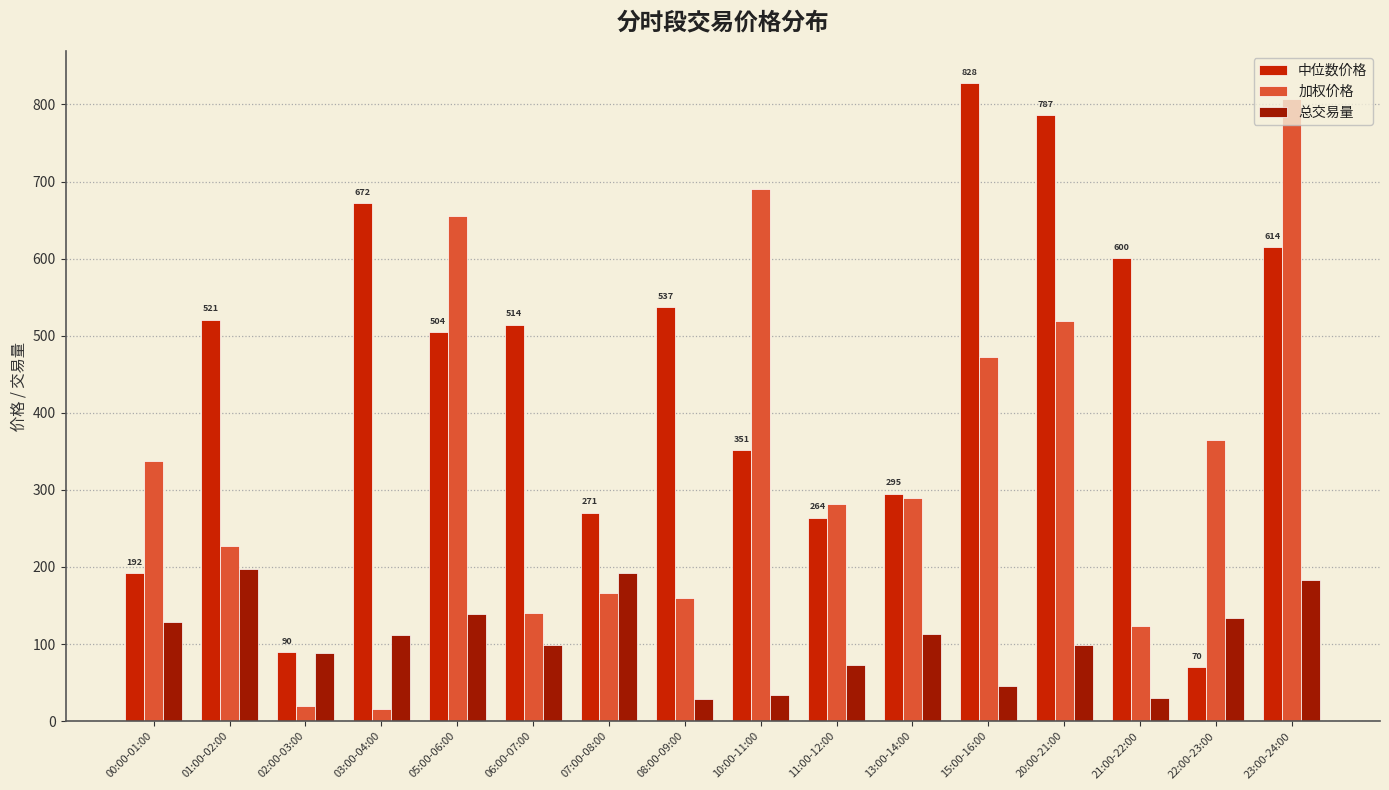

What is the sum of the 中位数价格 values at 02:00-03:00 and 13:00-14:00?

385.4